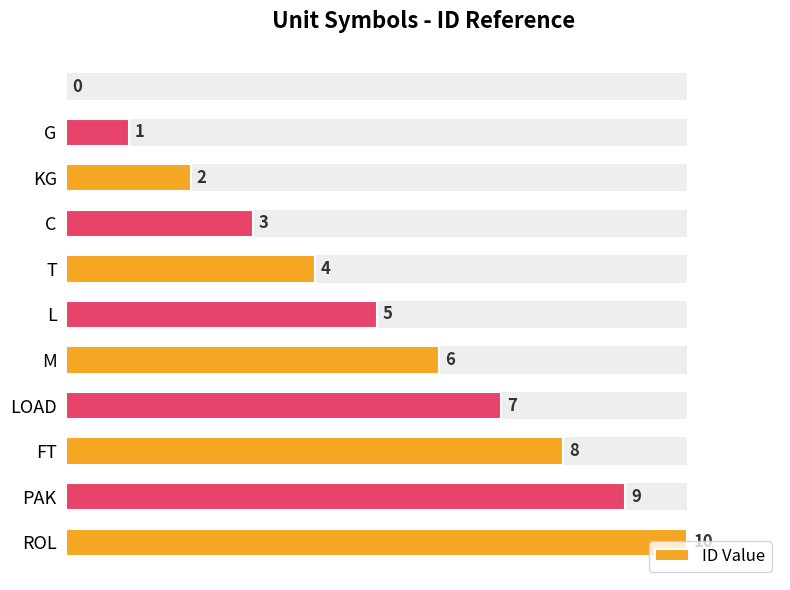

The value at FT is 8. True or false?

True